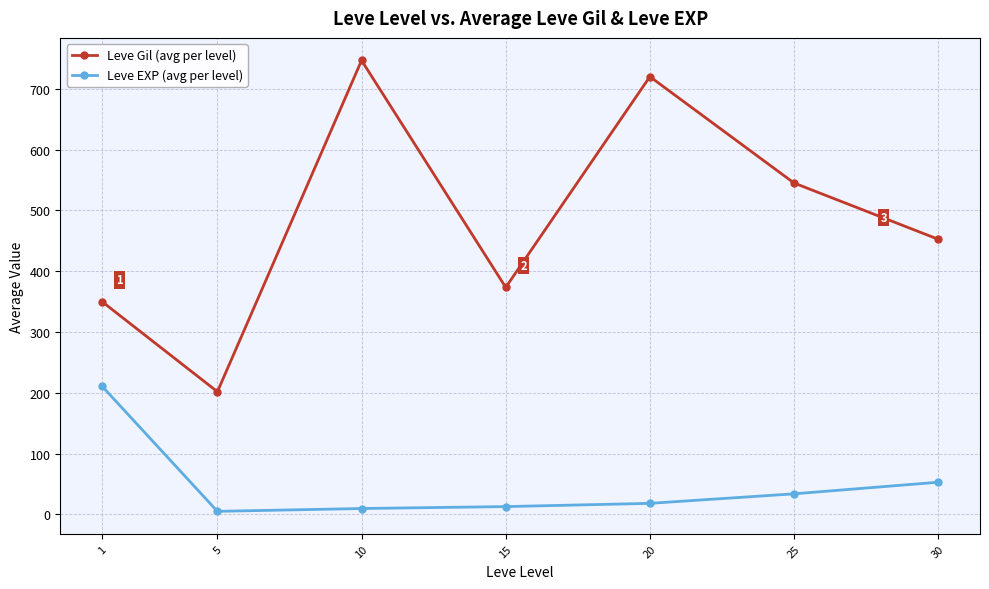

At which label is Leve Gil (avg per level) closest to 474?

30